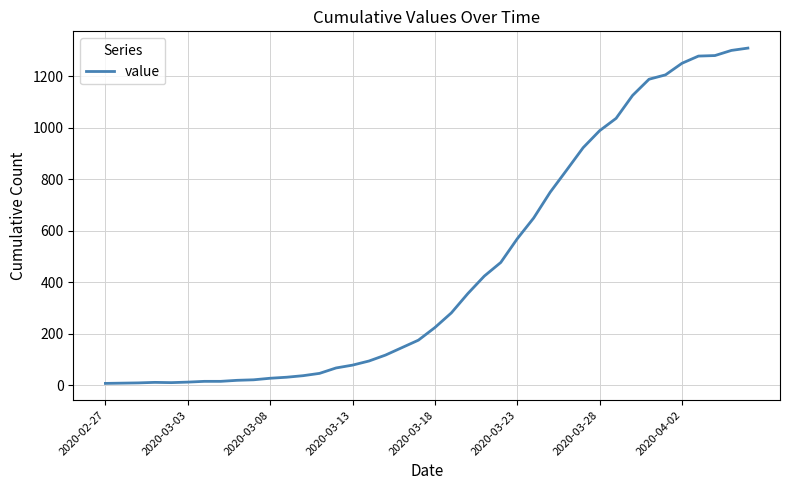

What is the greatest value displayed?

1310